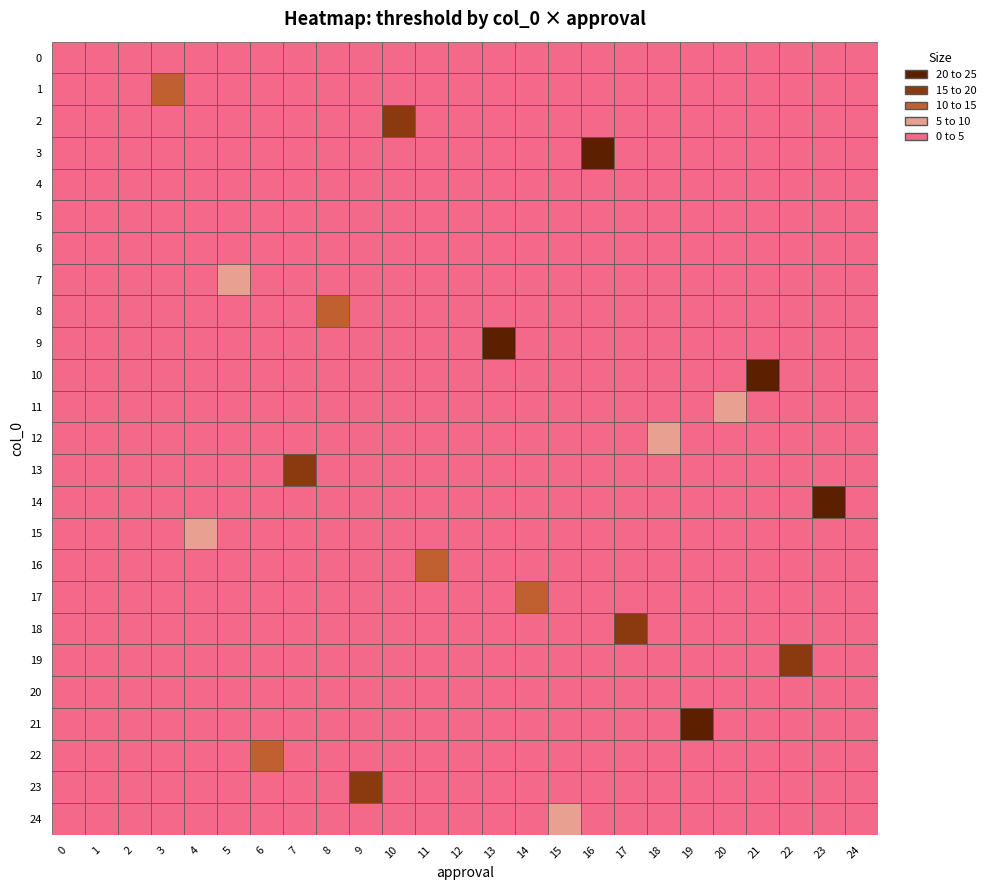

Count the number of categories in the chart.

25